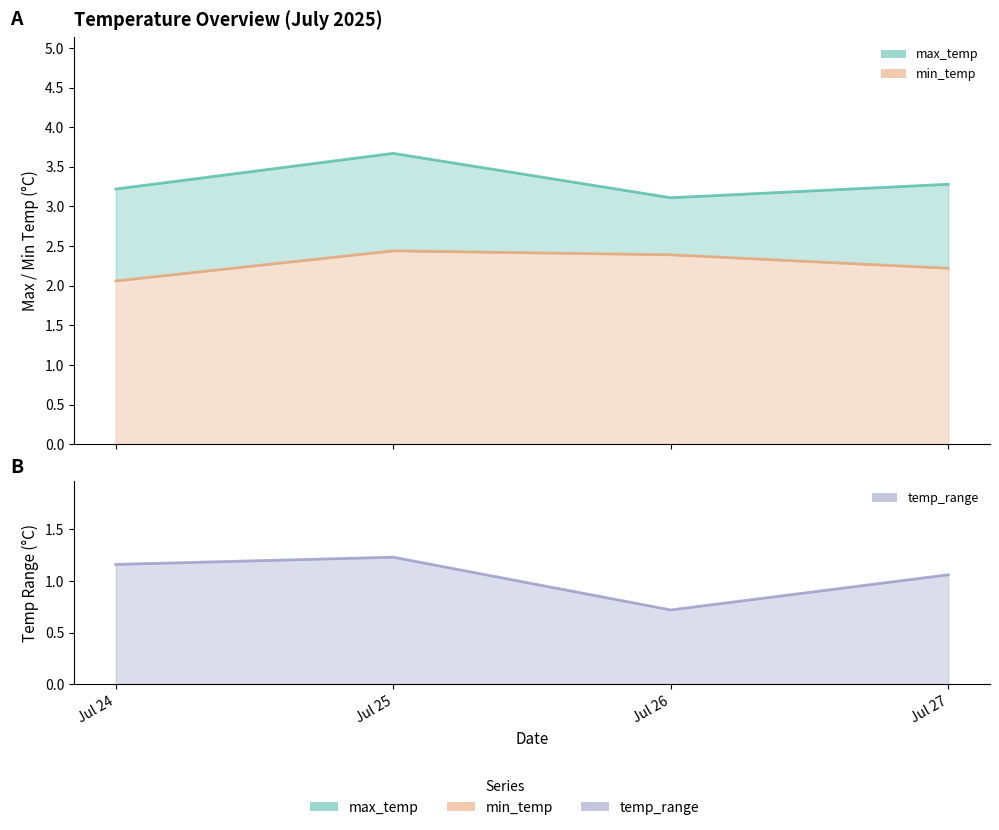

Where is max_temp_line nearest to the value 3?

Jul 26